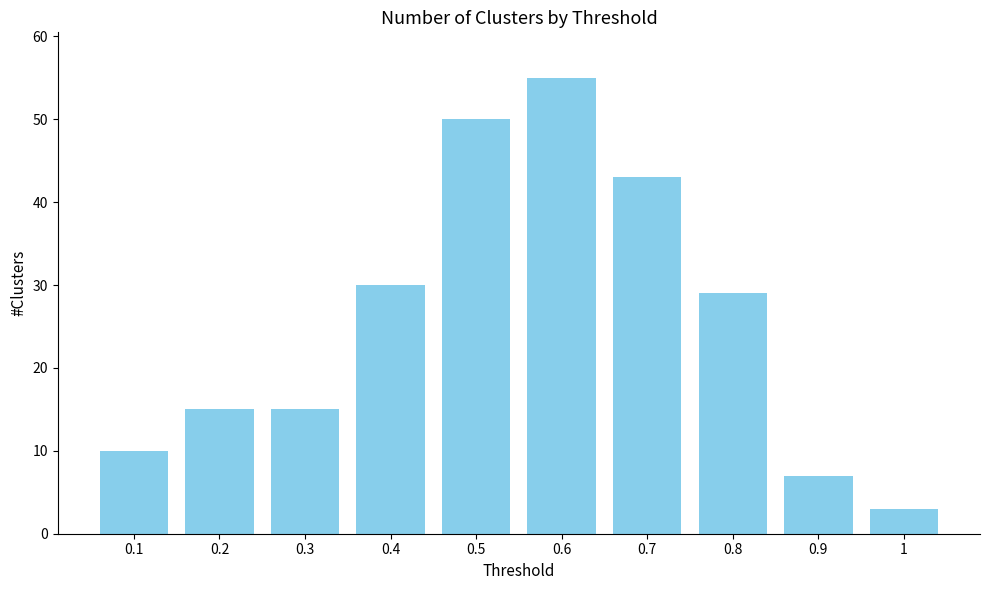

At which label is the value closest to 29?

0.8